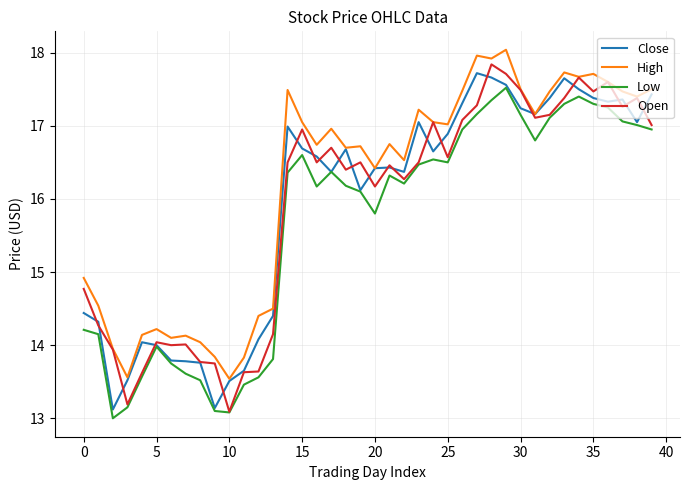

True or false: High and Low intersect in this chart.

False